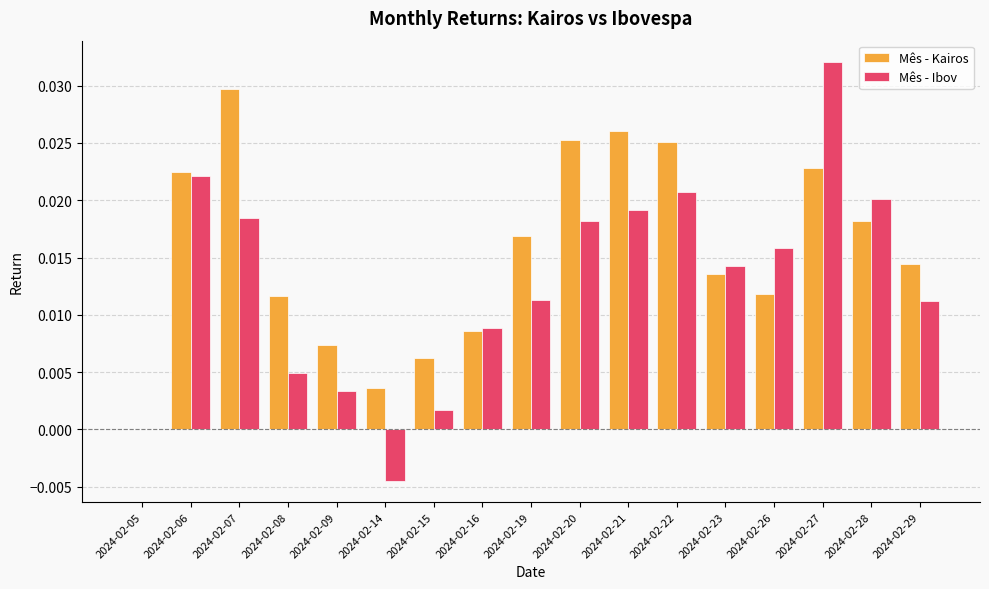

Is it true that Mês - Ibov equals 0.0 at 2024-02-26?

True